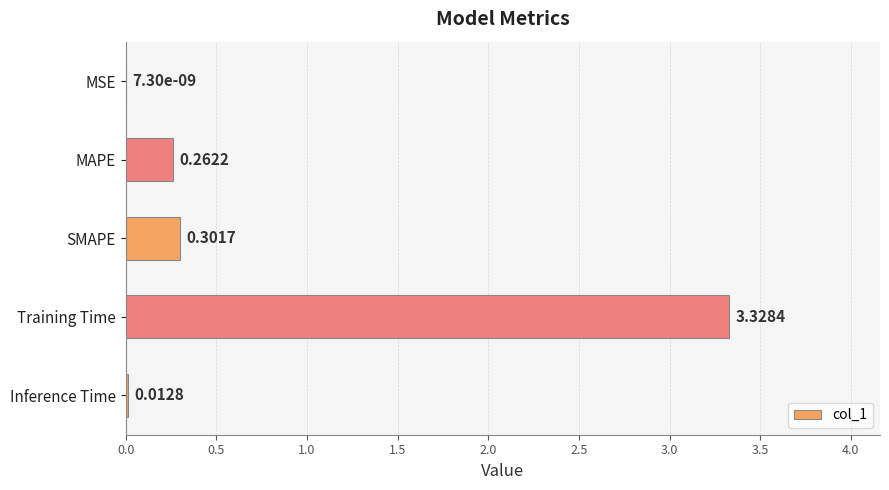

Which has a higher value, SMAPE or MAPE?

SMAPE